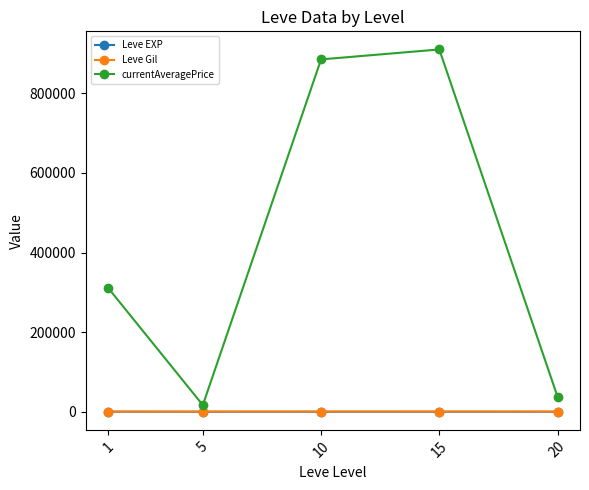

Where is the first local minimum for currentAveragePrice?

5